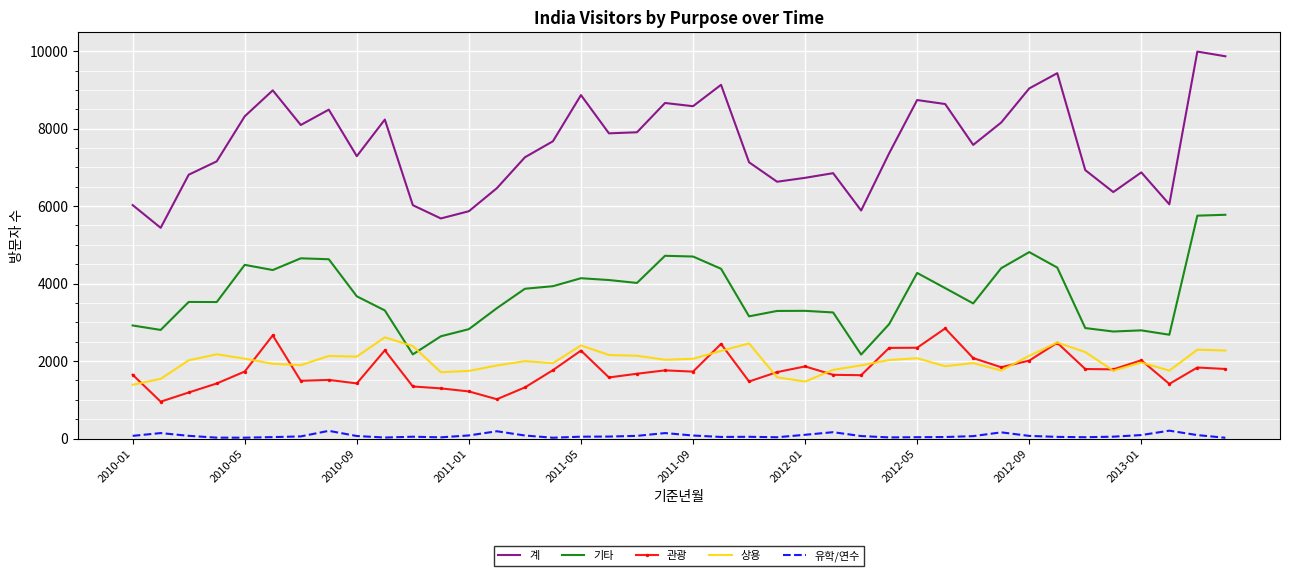

Which series has the widest spread of values?

계